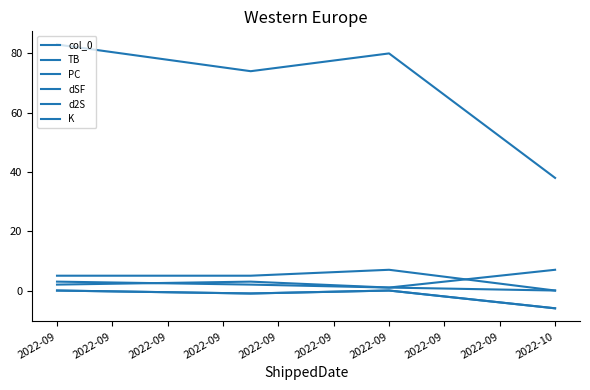

In K, how many points are higher than both neighbors (excluding endpoints)?

1